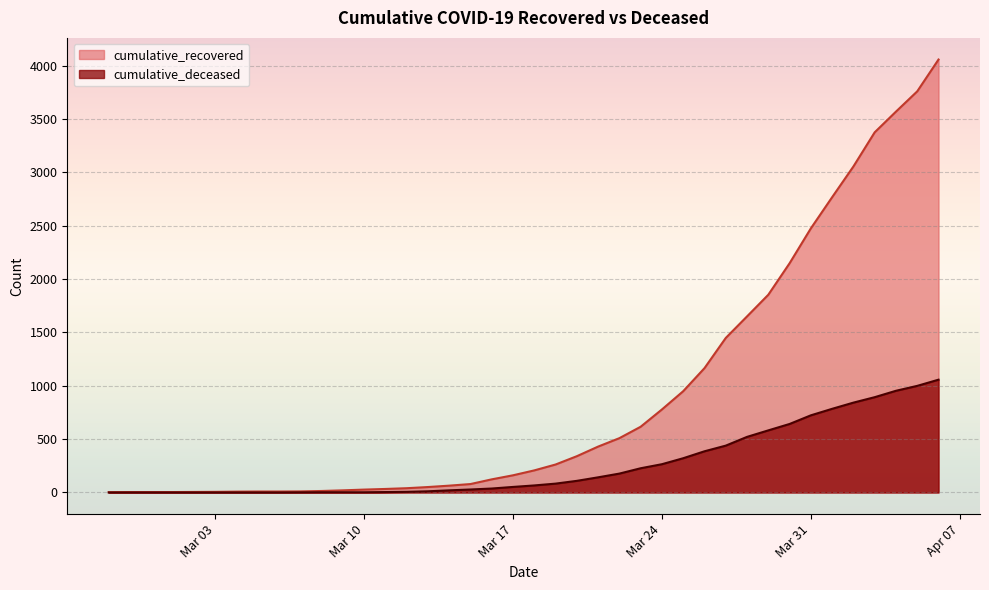

What is the difference between the cumulative_deceased values at 2020-03-16 and 2020-03-21?

105